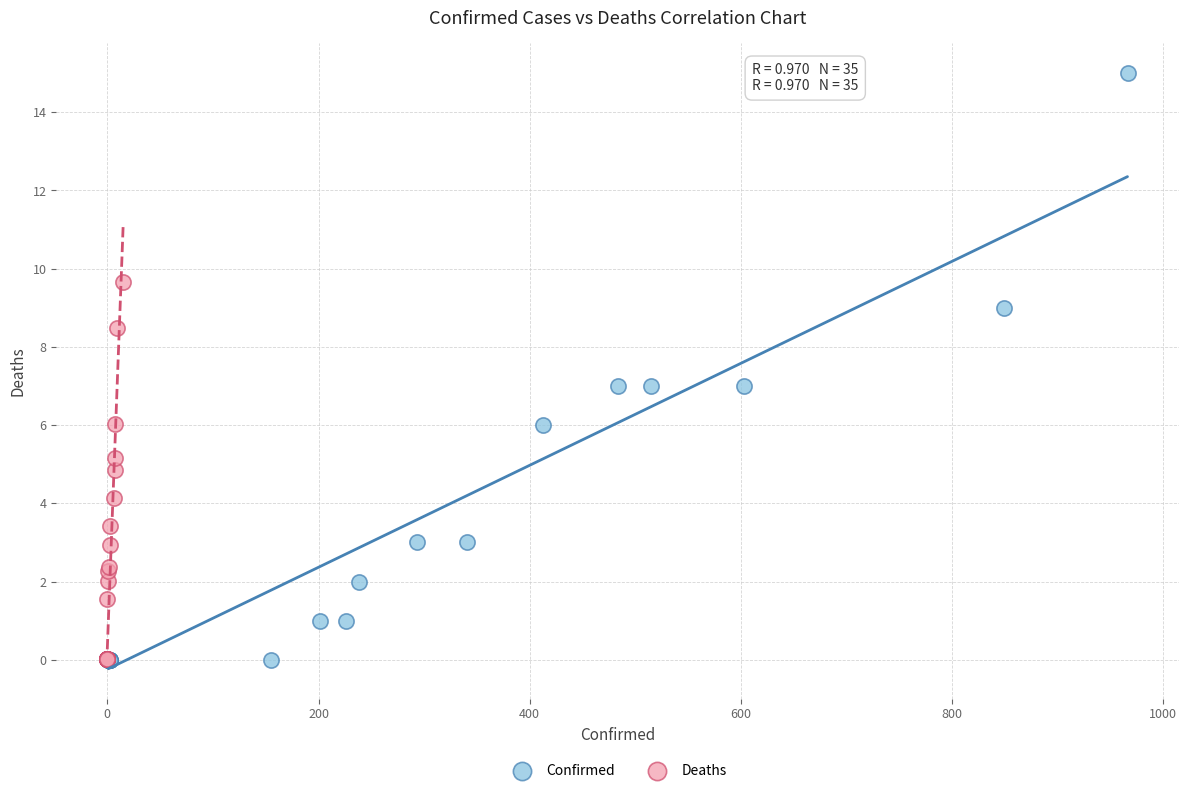

Which series has the largest Y range (max minus min)?

Confirmed